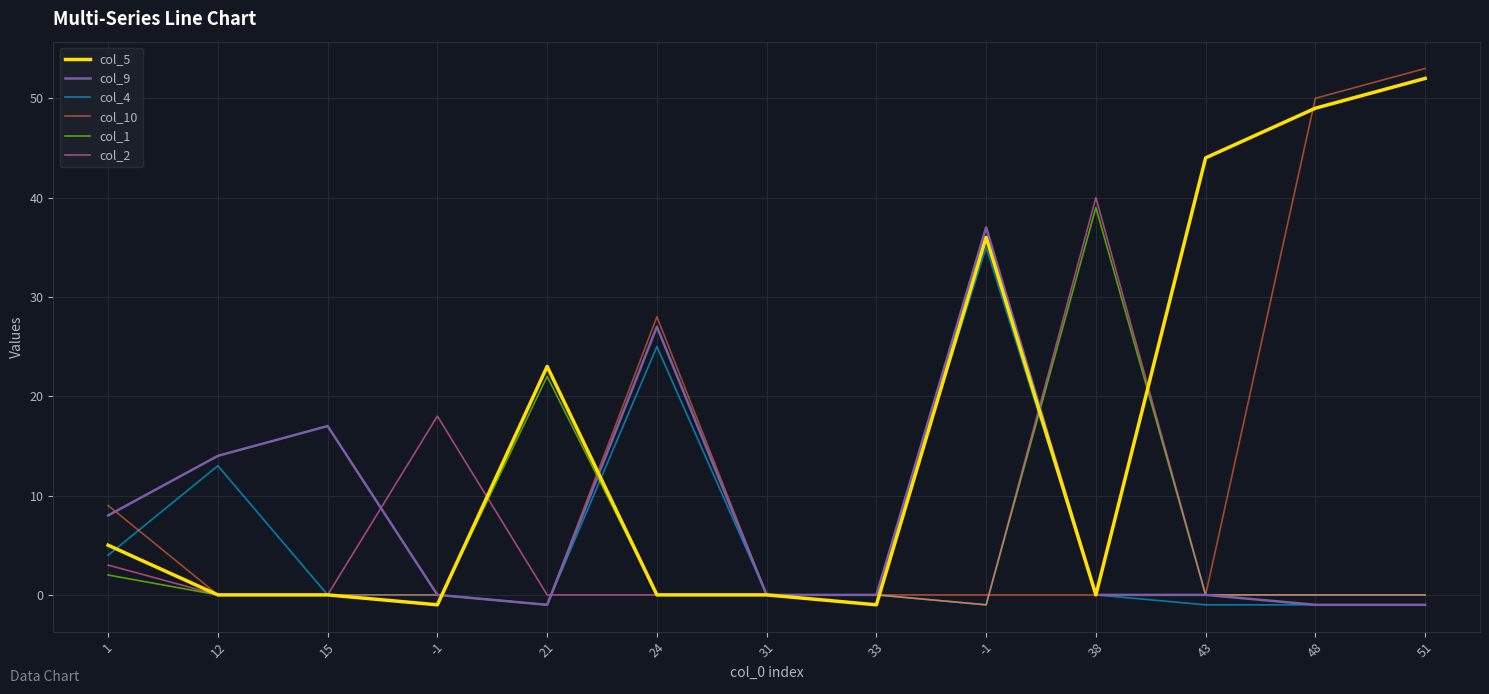

How many categories are shown in the chart?

13